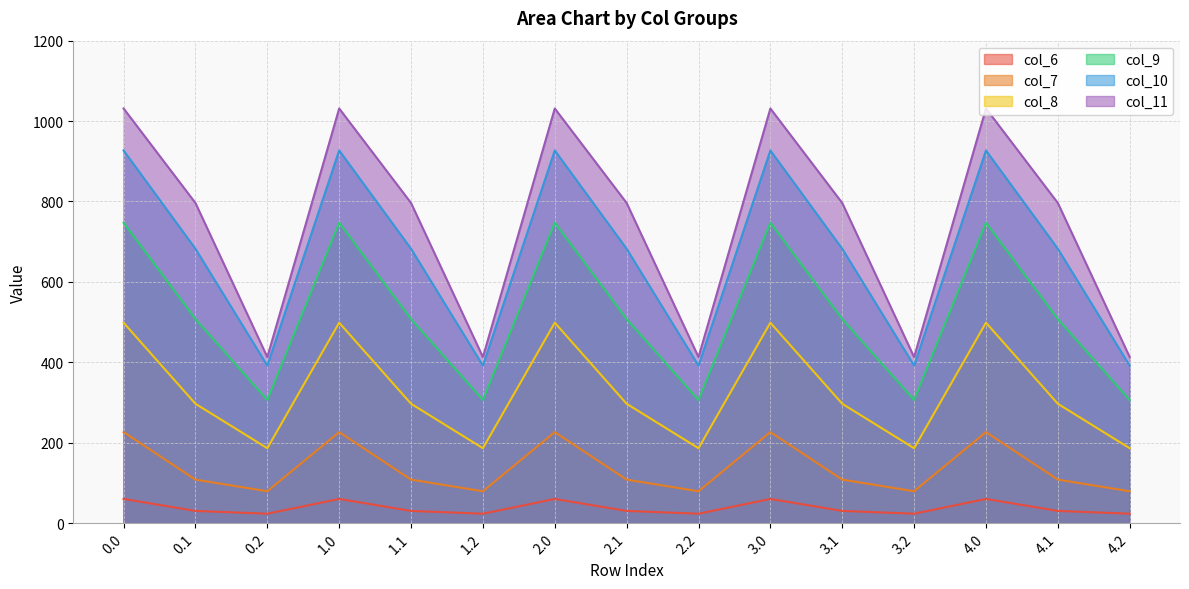

In col_6, how many points are lower than both neighbors (excluding endpoints)?

4